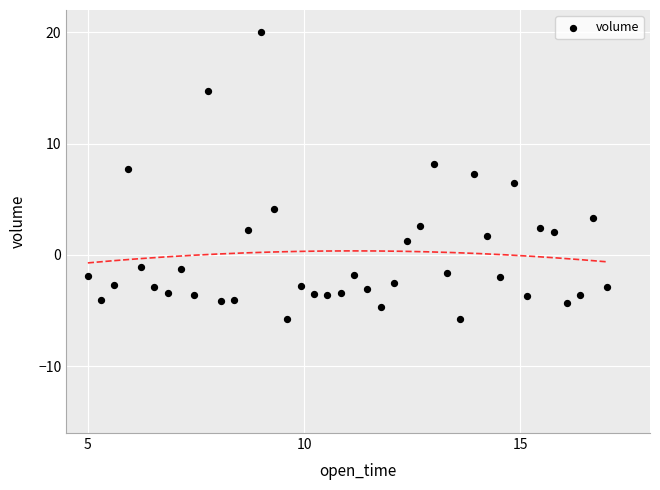

What is the range of Y values (max minus min)?

25.8